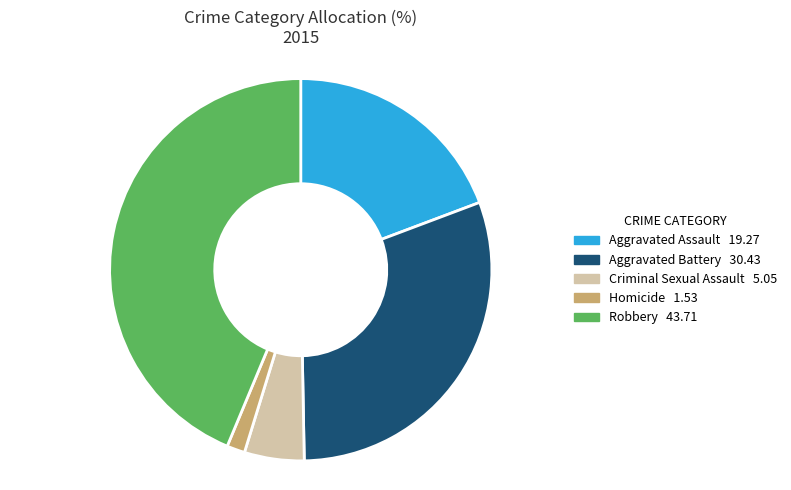

Approximately how many times larger is the value at Robbery compared to Aggravated Battery?

1.4